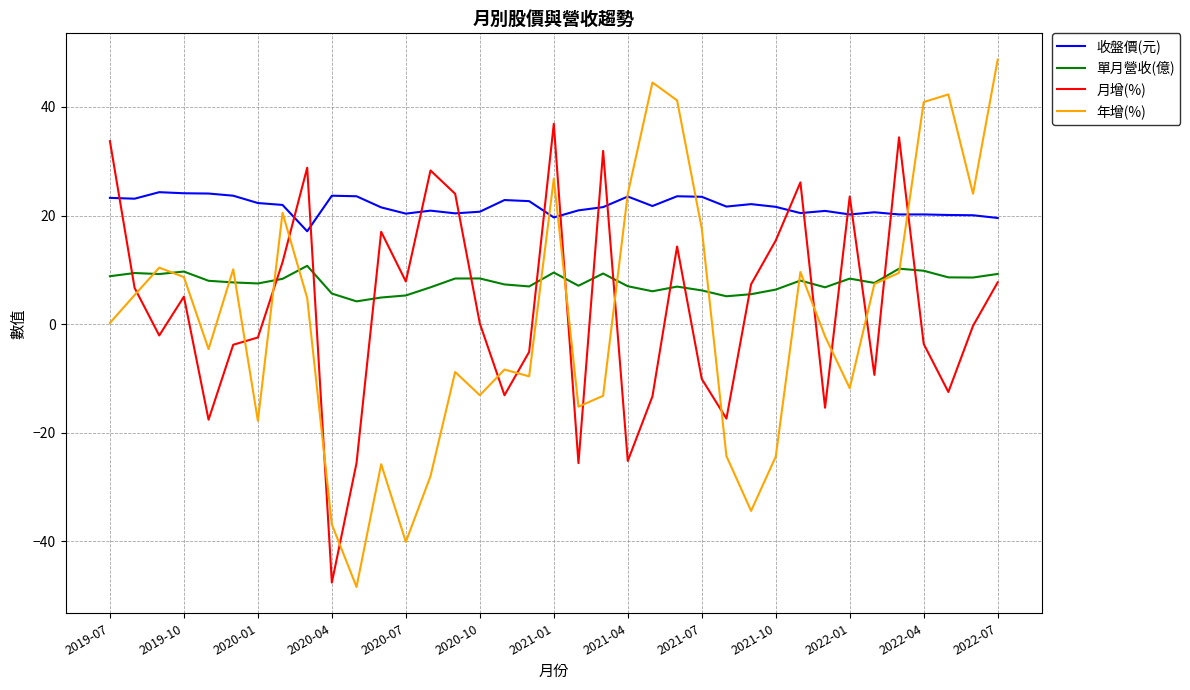

What is the maximum value for 單月營收(億)?

10.7